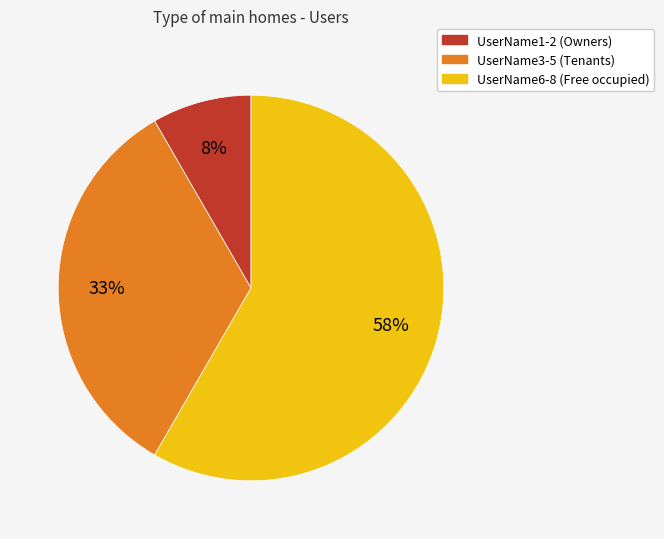

To the nearest percent, what is the average slice percentage?

33%